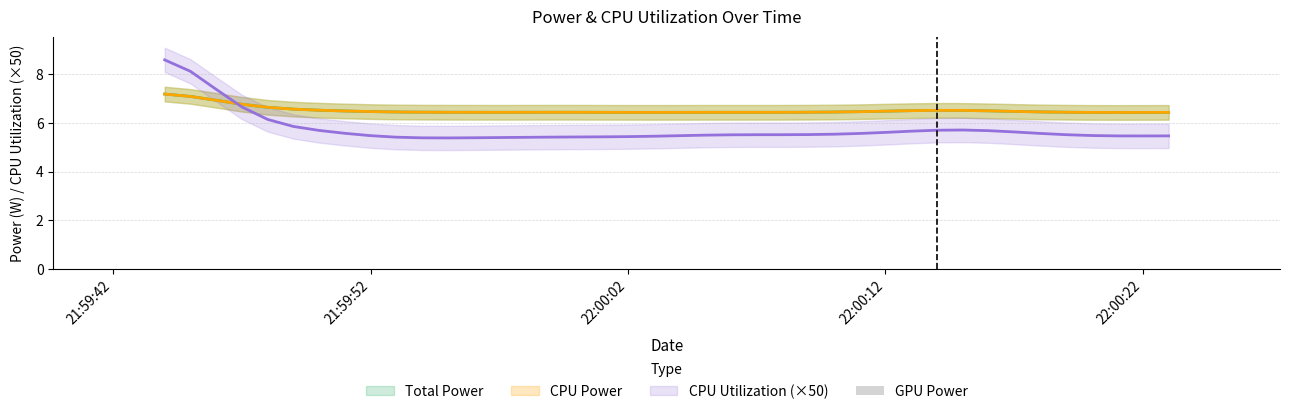

What is the minimum value for CPU Utilization?

0.1